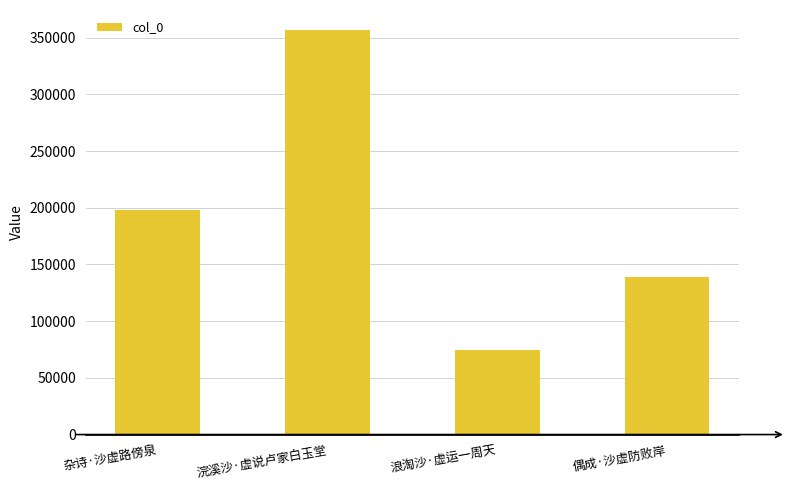

What is the approximate value at 浪淘沙·虚运一周天, to the nearest 100?

74400